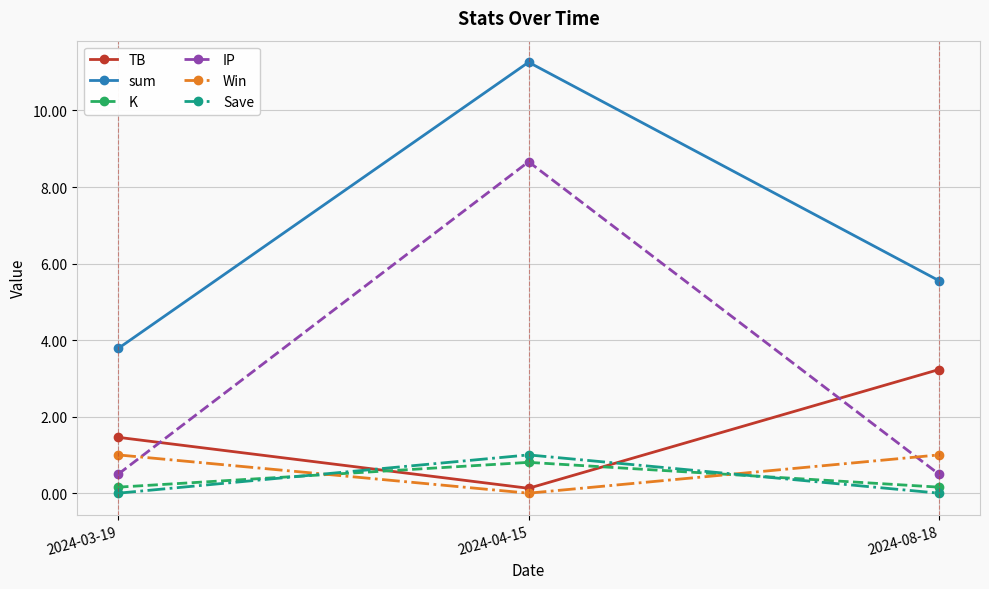

At which category is the sum across all series the highest?

2024-04-15